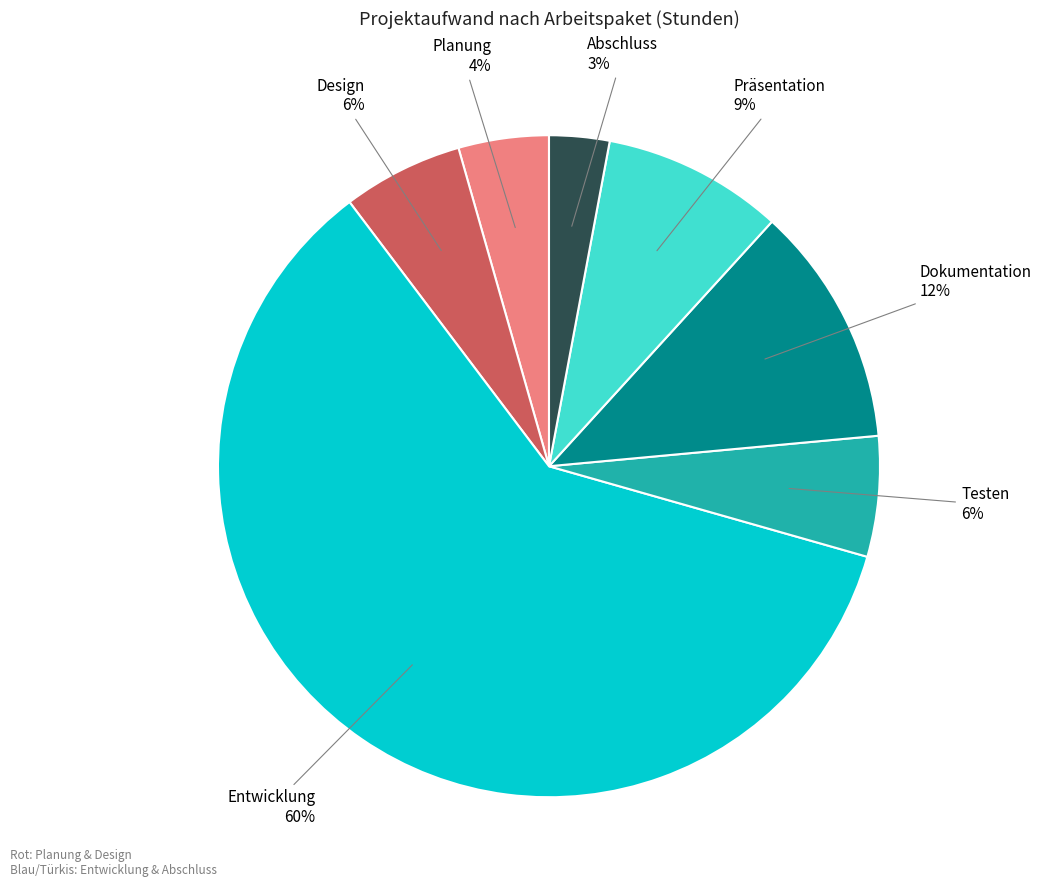

Is there any slice that represents more than half of the pie?

Yes